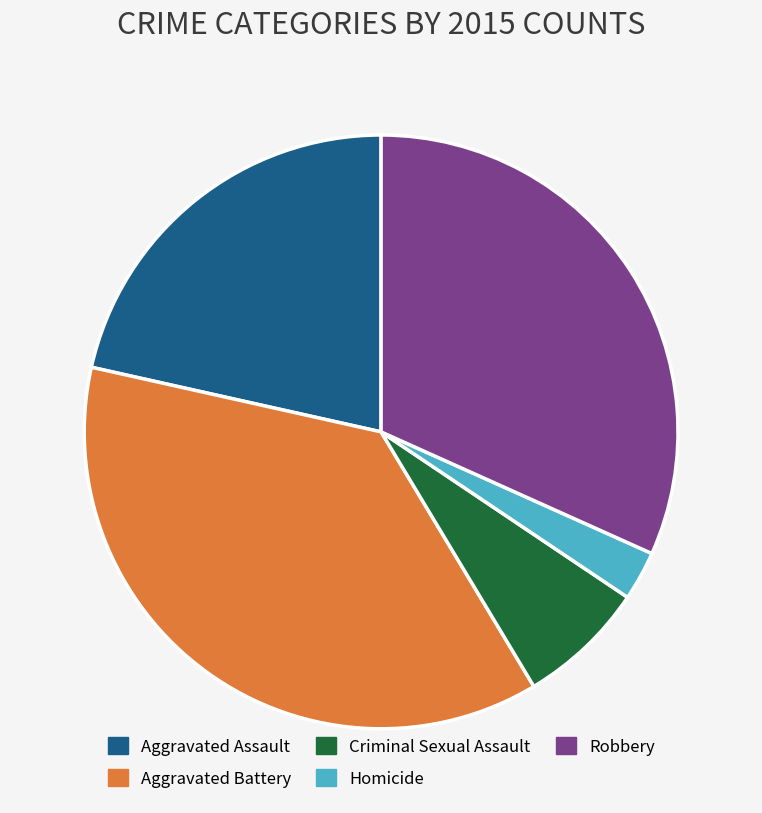

Is it true that Criminal Sexual Assault is 1% of the pie?

False